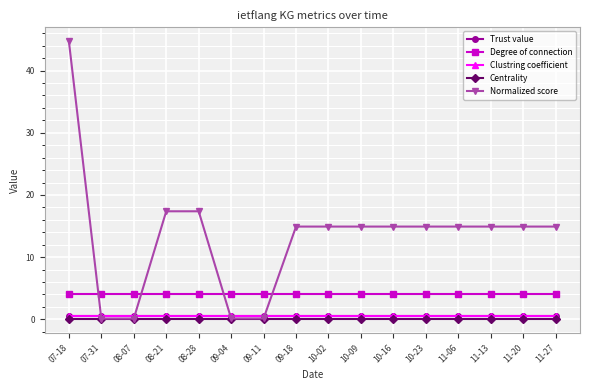

Which category has the highest value across all series?

07-18